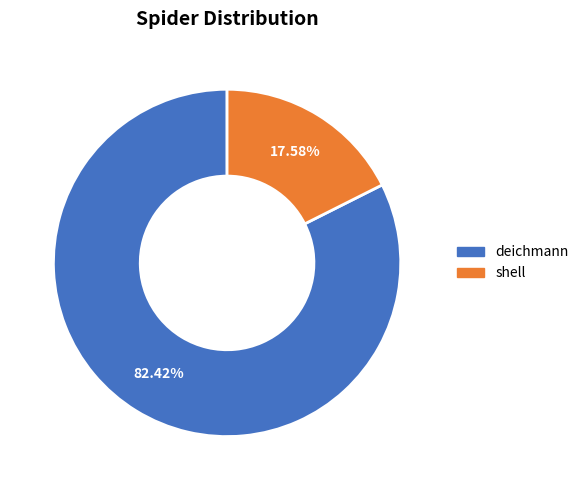

Do deichmann and shell together represent more than half of the pie?

Yes